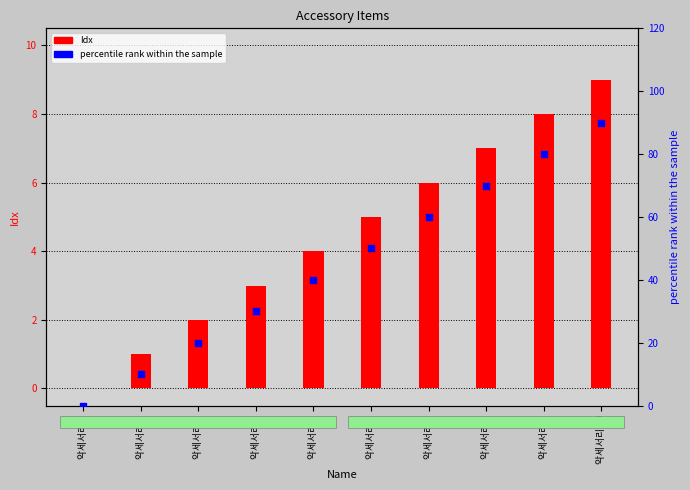

Which series reaches the maximum Y coordinate?

percentile rank within the sample